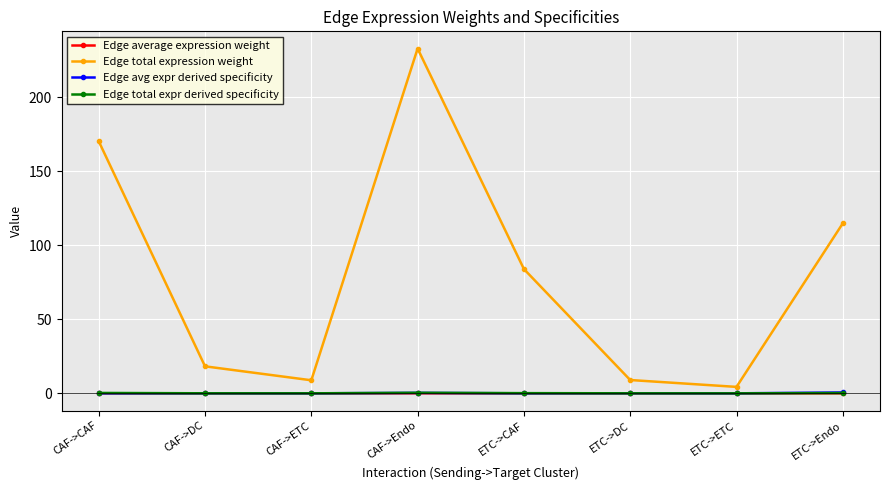

How many data points does each series have?

8